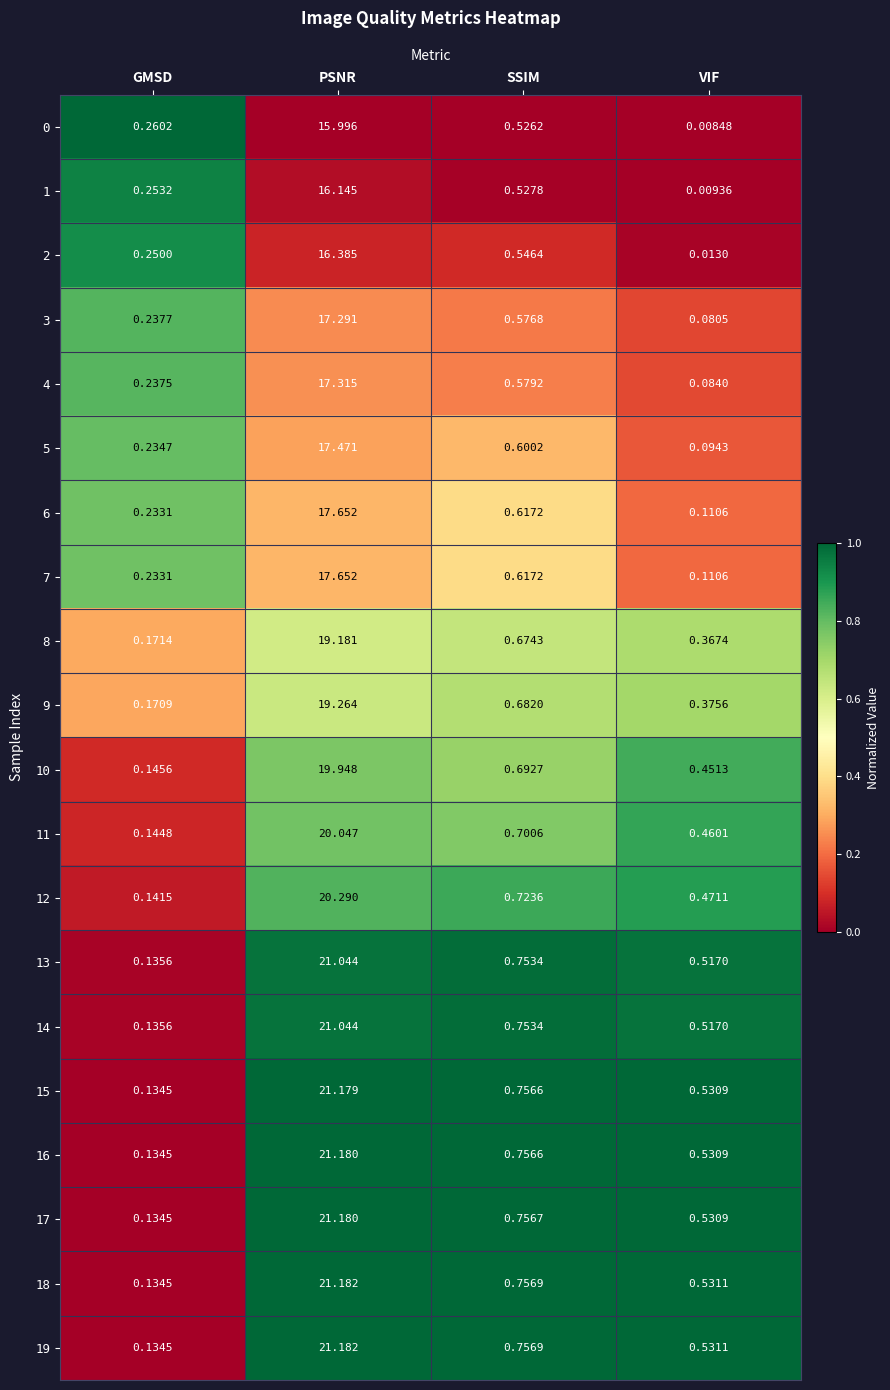

What is the greatest value displayed?

21.2